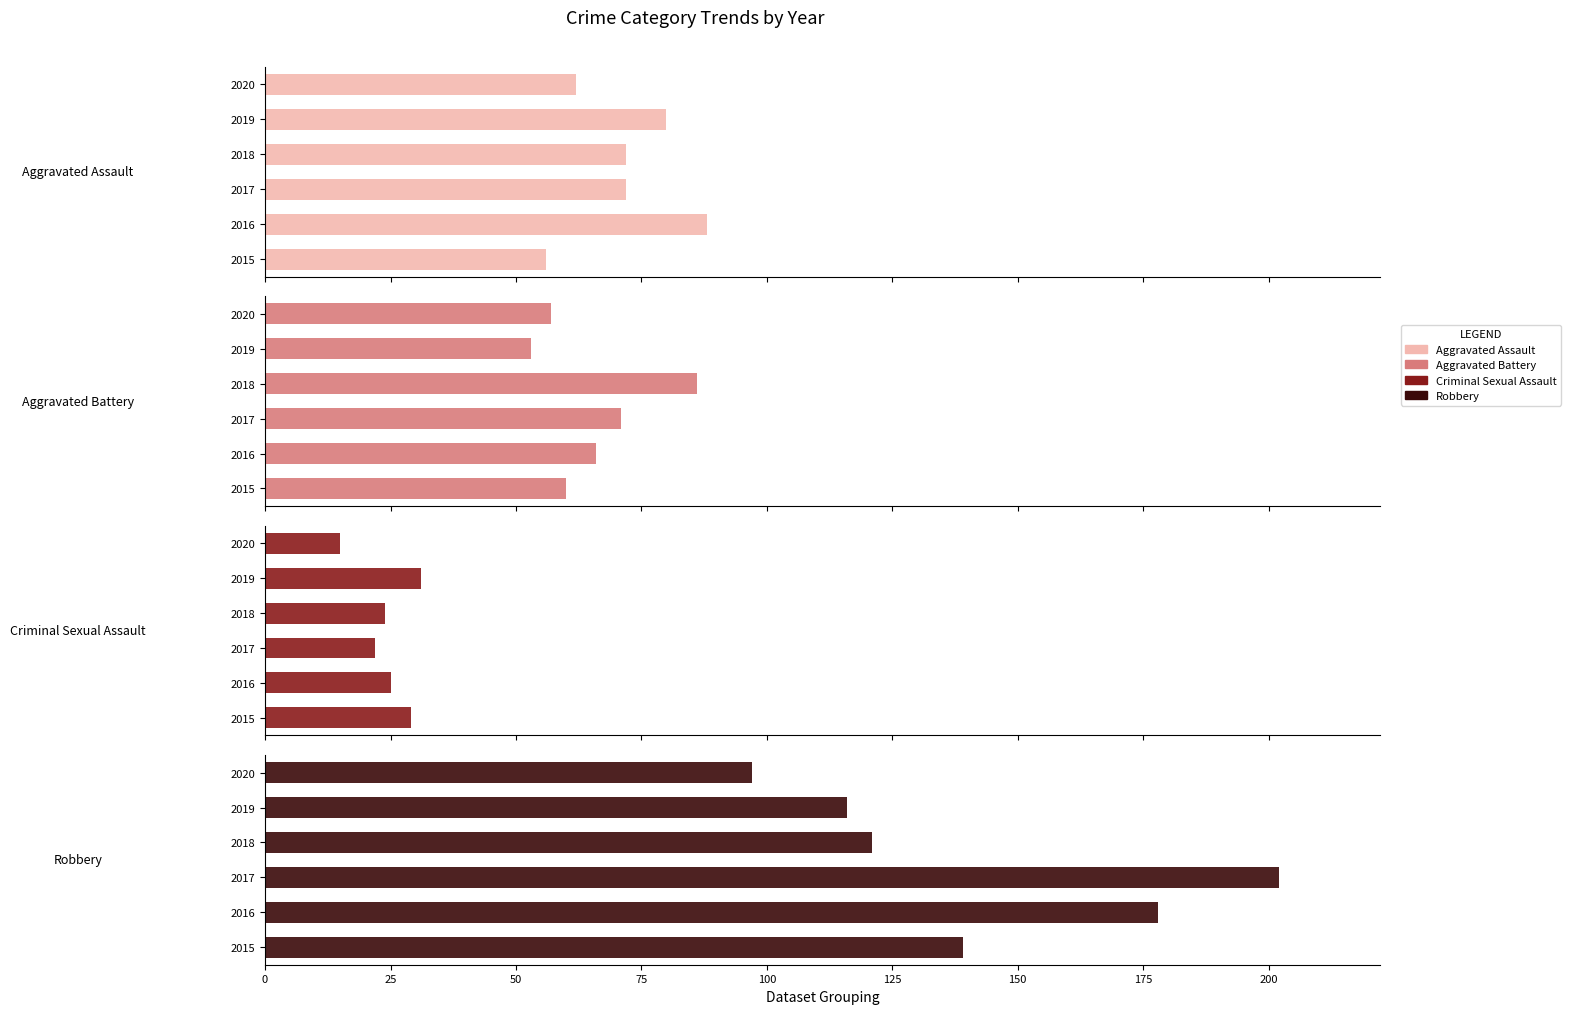

What is the spread (max minus min) of values at 2017?

180